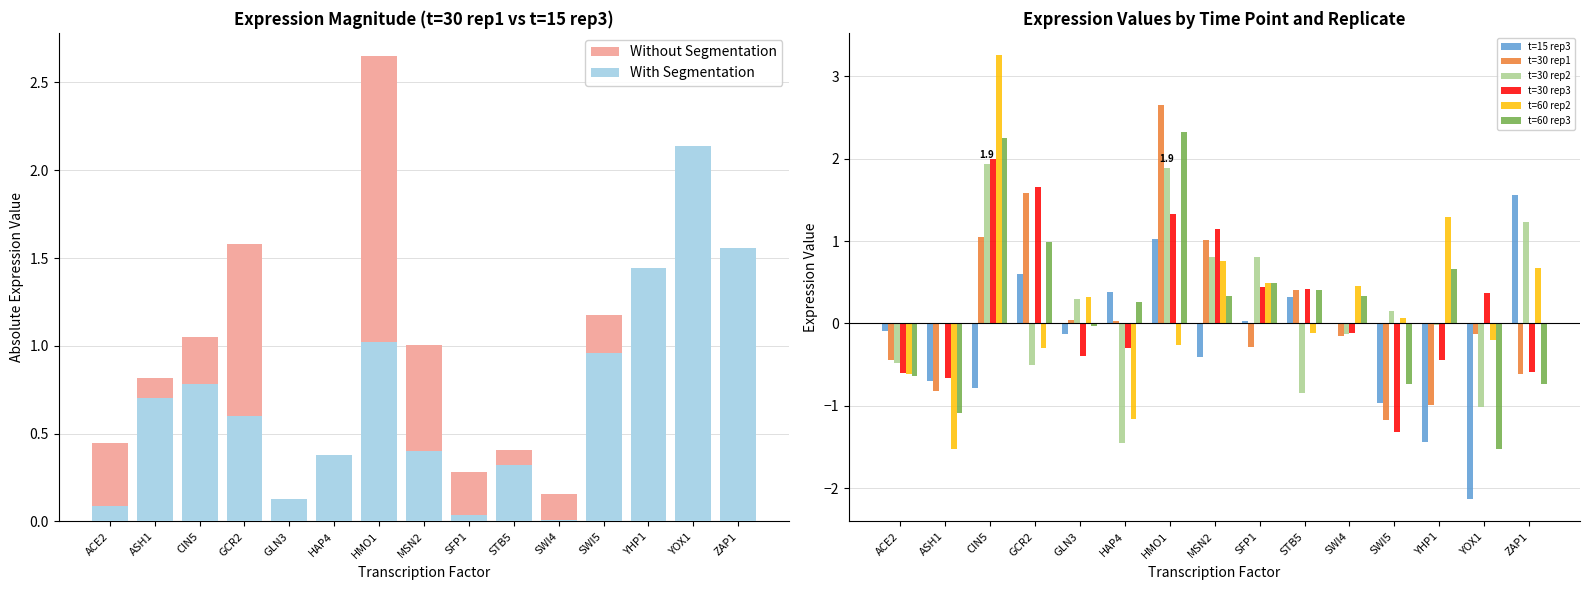

Rank the series at ACE2 from highest to lowest value.

t=15 rep3, t=30 rep1, t=30 rep2, t=30 rep3, t=60 rep2, t=60 rep3